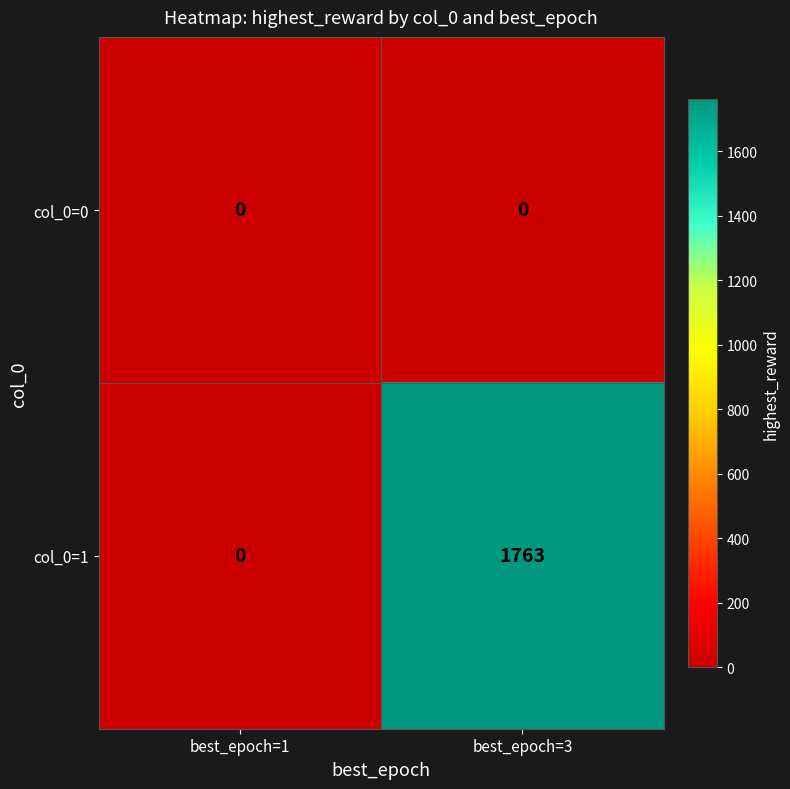

What is the average value of the col_0=1 series?

882